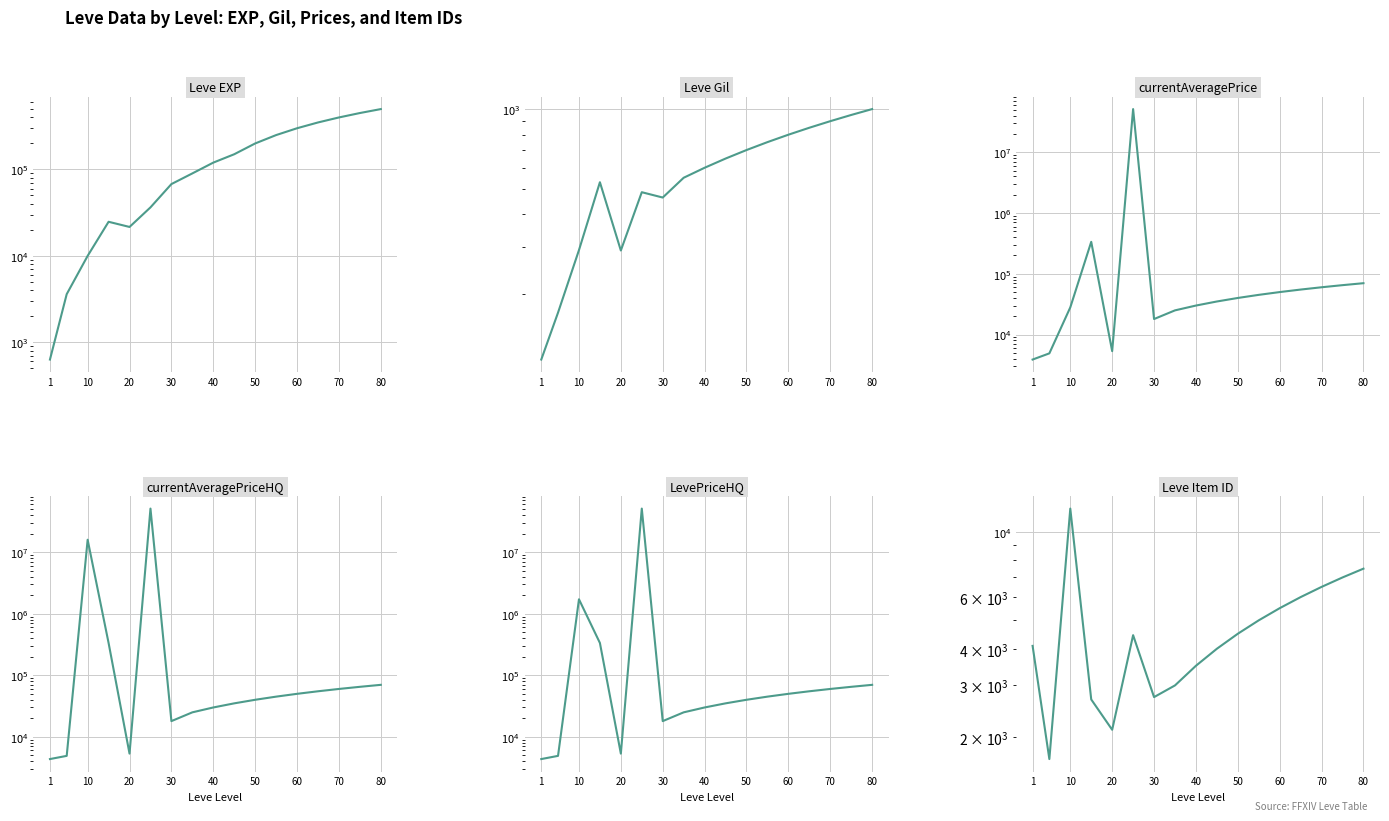

Reading left to right, what are all the values shown in this chart?

Leve EXP: 630	3600	9990	24790	21600	36390	67730	90000	120000	150000	200000	250000	300000	350000	400000	450000	500000
Leve Gil: 113	170	293	529	292	485	463	550	600	650	700	750	800	850	900	950	1000
currentAveragePrice: 3876	4900	28000	335633	5332	51390000	18000	25000	30000	35000	40000	45000	50000	55000	60000	65000	70000
currentAveragePriceHQ: 4348	4900	16005734	335633	5332	51390000	18000	25000	30000	35000	40000	45000	50000	55000	60000	65000	70000
LevePriceHQ: 4348	4900	1722506	335633	5332	51390000	18000	25000	30000	35000	40000	45000	50000	55000	60000	65000	70000
Leve Item ID: 4091	1683	12018	2687	2118	4450	2737	3000	3500	4000	4500	5000	5500	6000	6500	7000	7500